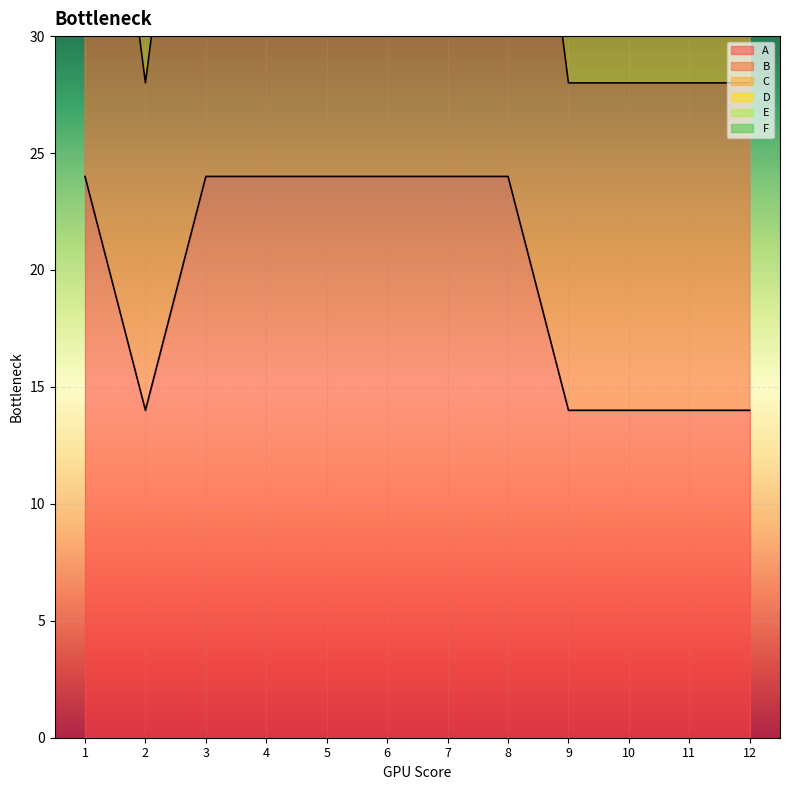

What is the sum of all D values?

952